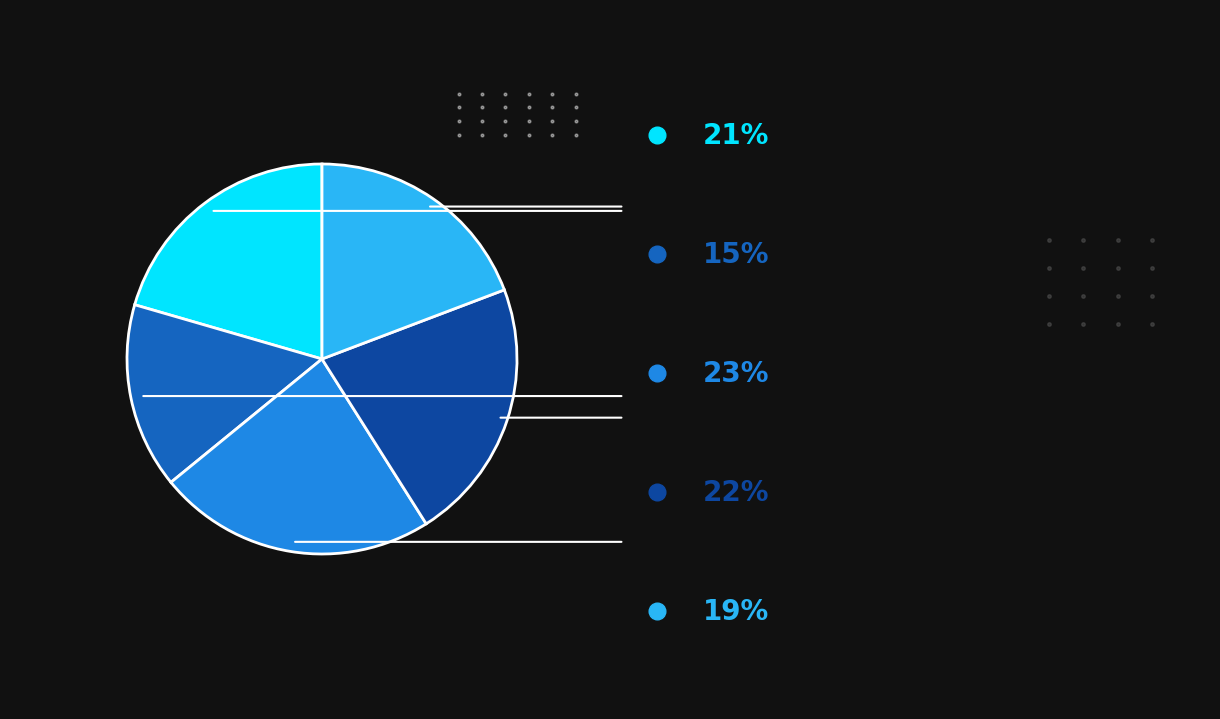

Is there a majority slice in this chart?

No